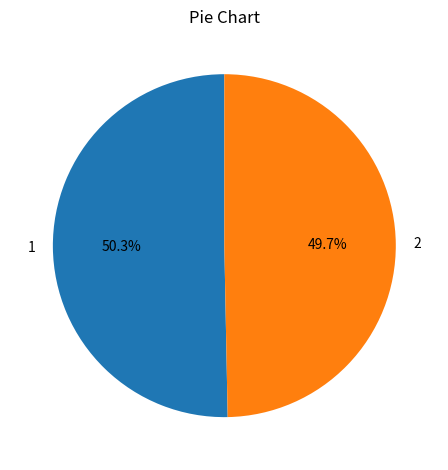

Which category has the biggest portion of the pie?

1